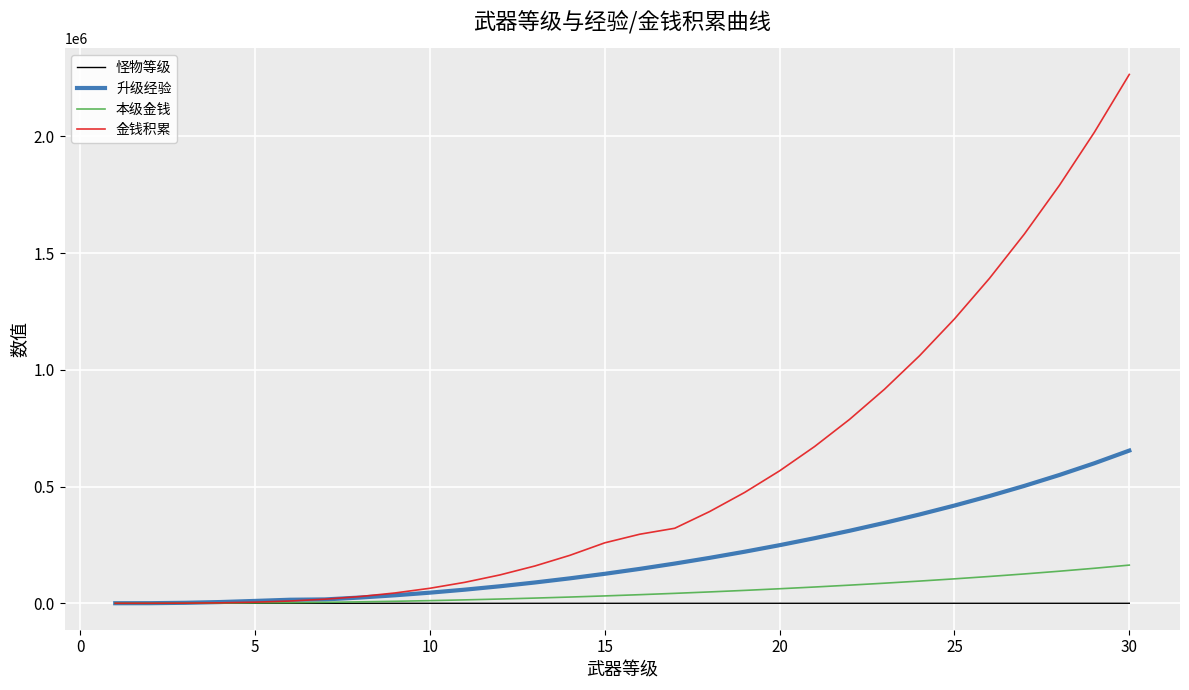

List the series in order of their peak value, highest first.

金钱积累, 升级经验, 本级金钱, 怪物等级